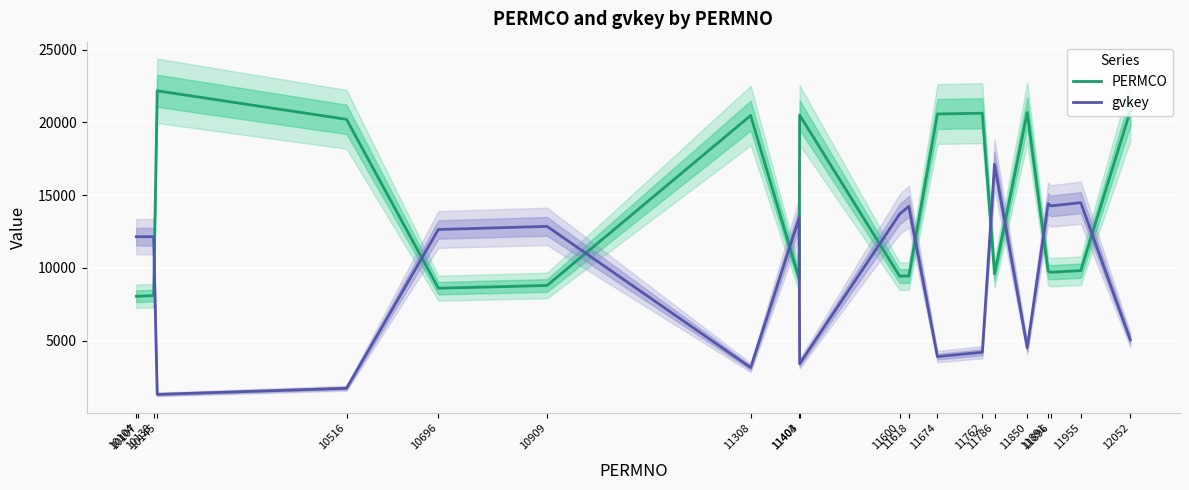

Between 11403 and 11891, which series saw the biggest shift?

gvkey